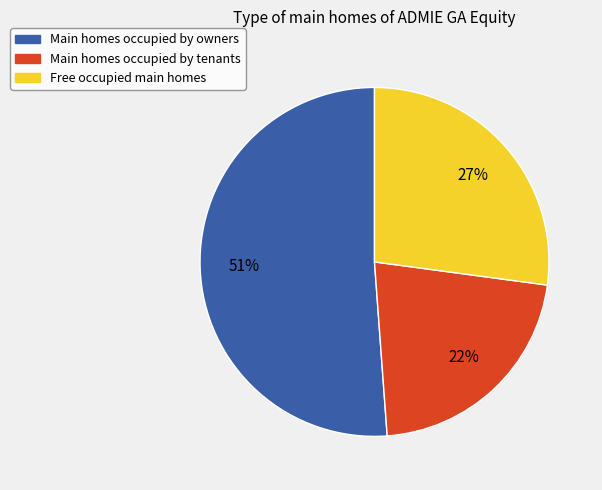

To the nearest percent, what is the average slice percentage?

33%